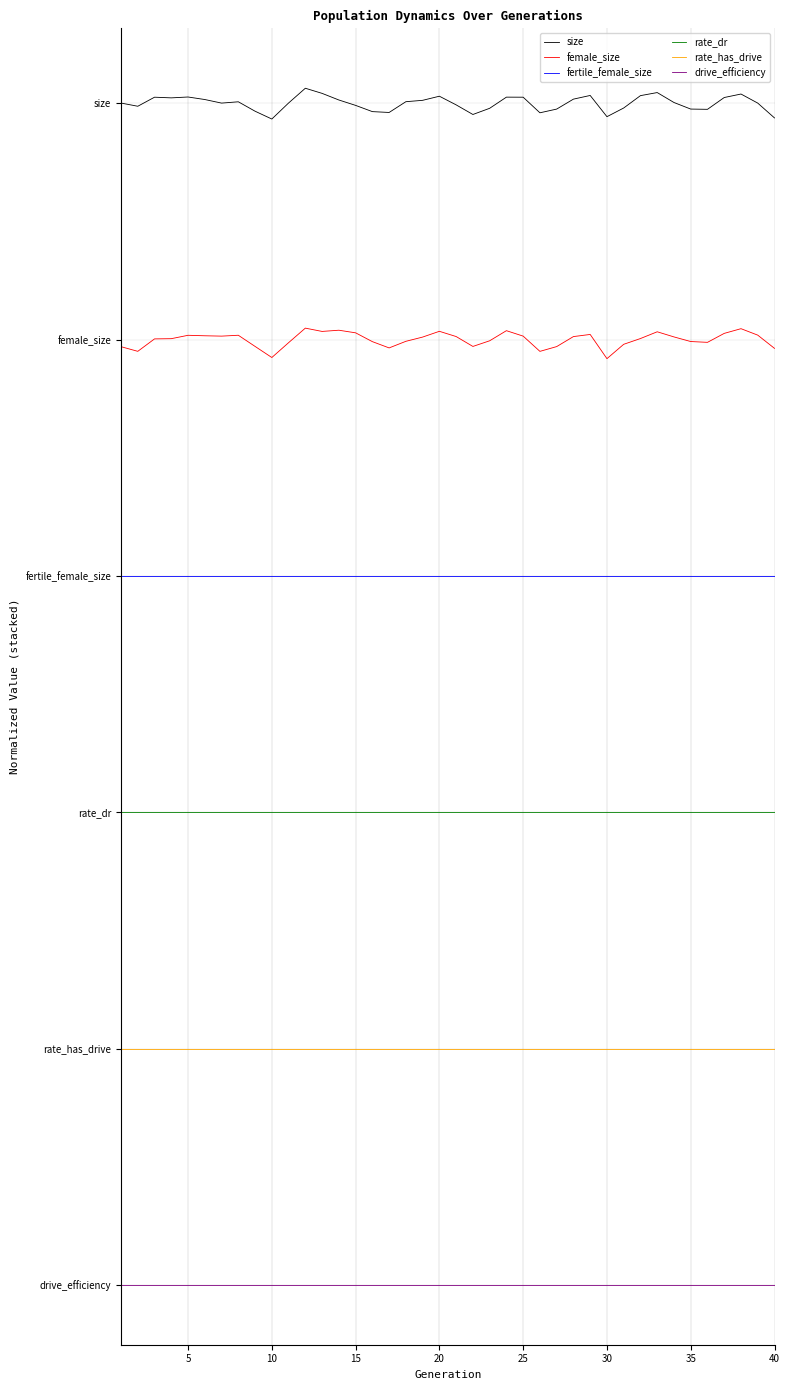

True or false: female_size and size cross at least once.

False